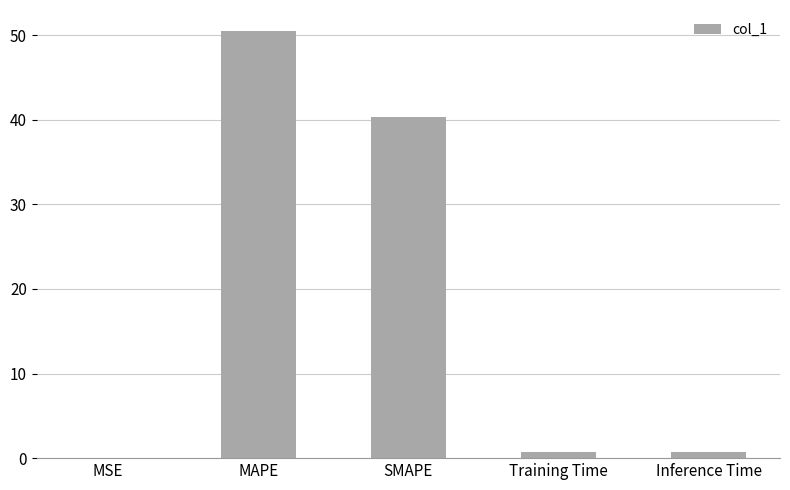

Between Inference Time and MAPE, which is larger?

MAPE